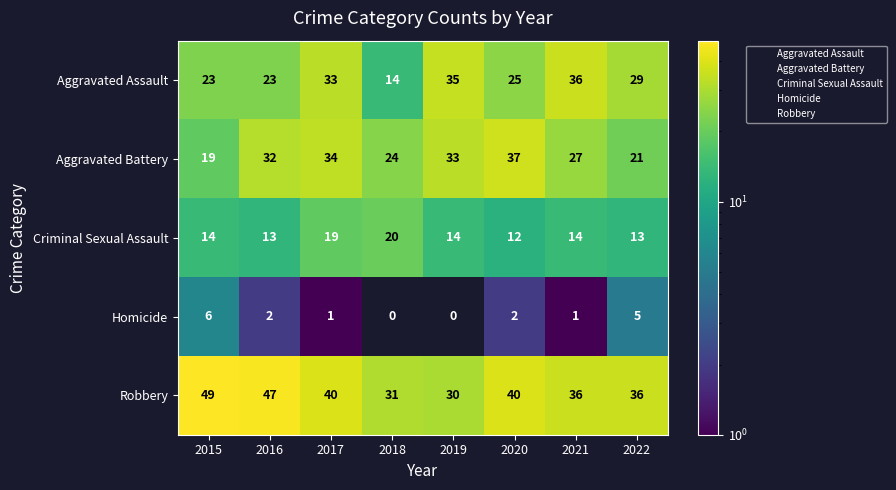

What is the average value of the Robbery series?

39